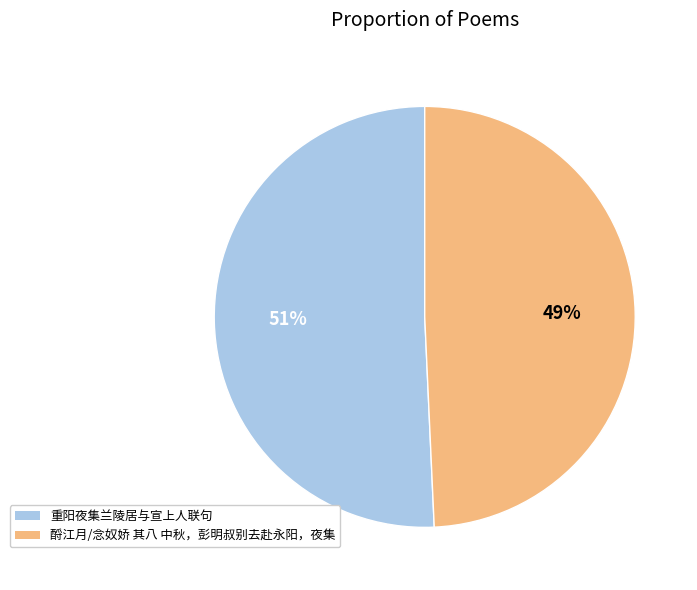

What is the smallest slice in the pie chart?

酹江月/念奴娇 其八 中秋，彭明叔别去赴永阳，夜集